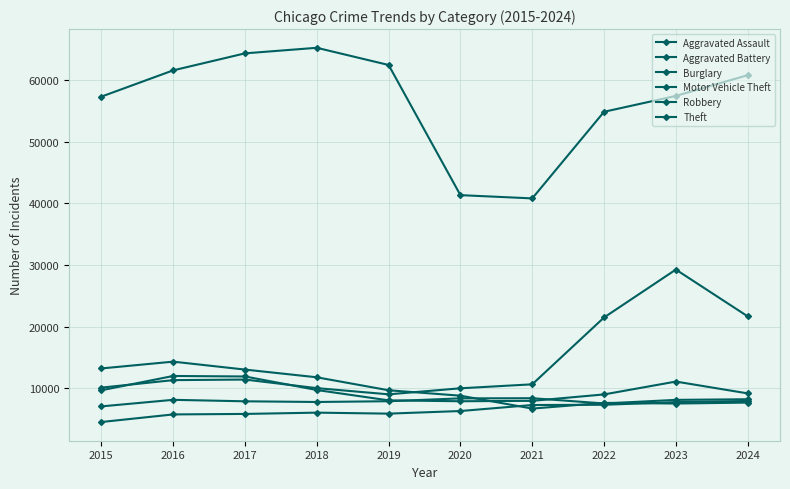

Reading left to right, what are all the values shown in this chart?

Aggravated Assault: 4480	5713	5793	6002	5841	6265	7242	7280	7712	7900
Aggravated Battery: 7019	8085	7845	7735	7858	8321	8347	7493	8077	8181
Burglary: 13184	14289	13001	11747	9638	8758	6661	7593	7481	7636
Motor Vehicle Theft: 10068	11285	11380	9985	8978	9959	10605	21466	29251	21649
Robbery: 9638	11960	11880	9681	7995	7855	7919	8963	11052	9131
Theft: 57352	61623	64386	65290	62497	41345	40818	54892	57468	60840